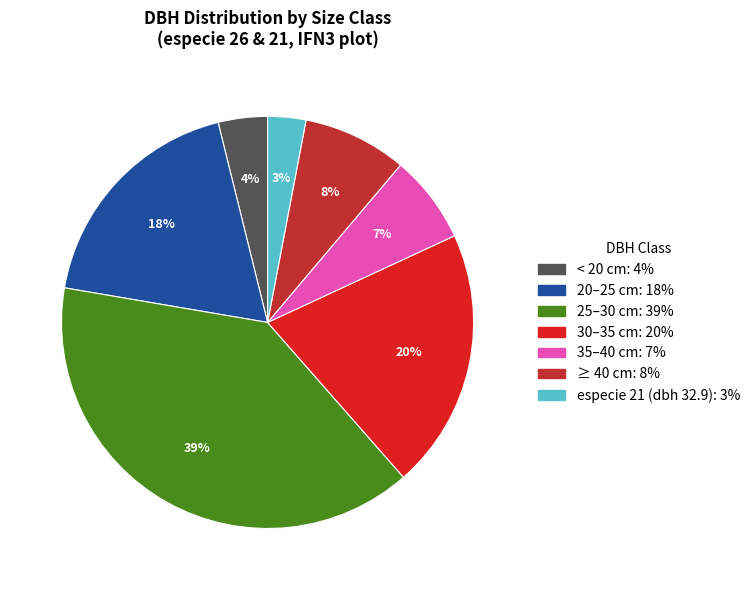

To the nearest percent, what is the average slice percentage?

14%